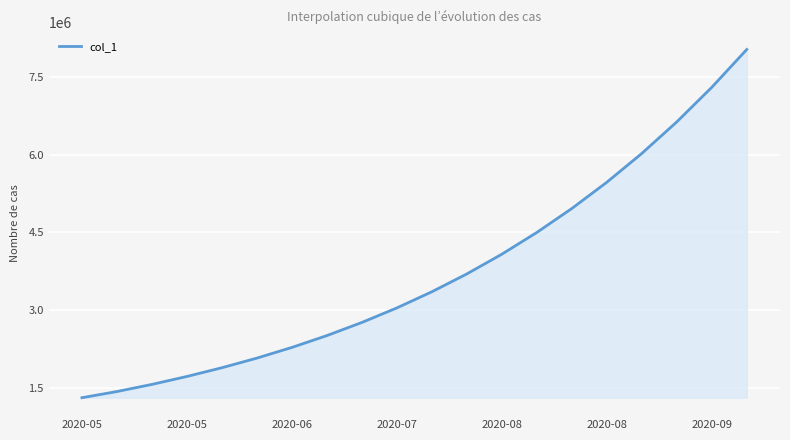

Does the chart display data point markers on the line(s)?

No